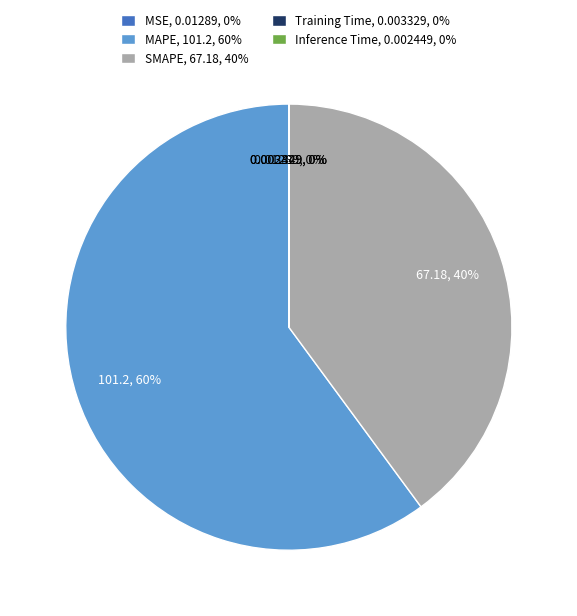

Which slice is the largest?

MAPE